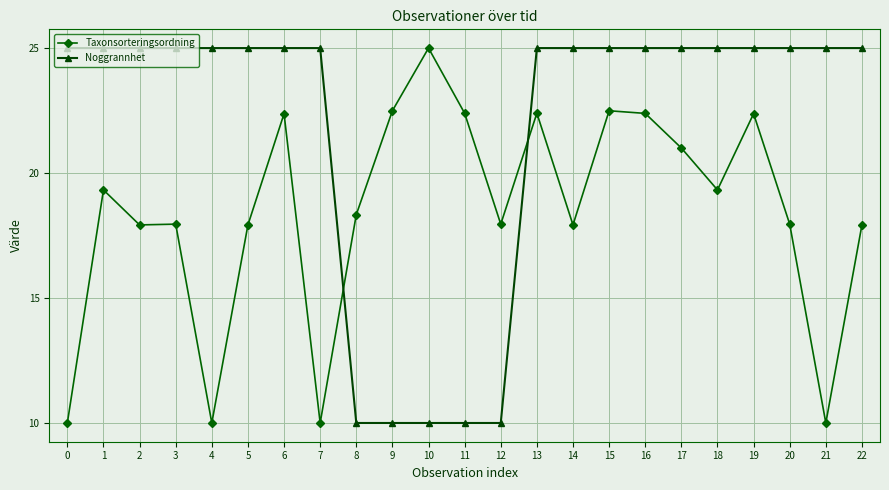

Rank the series at 14 from highest to lowest value.

Noggrannhet, Taxonsorteringsordning